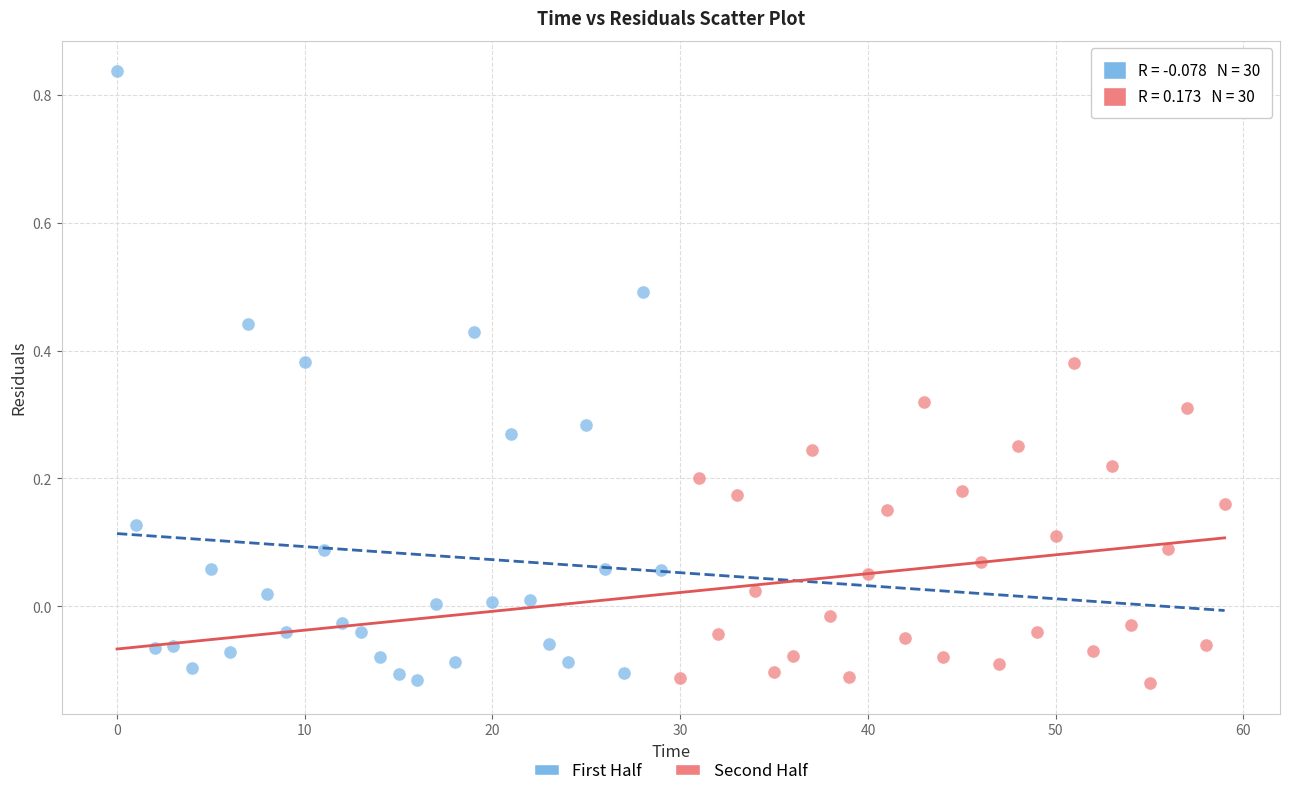

What are all the series names shown in the legend?

First Half, Second Half